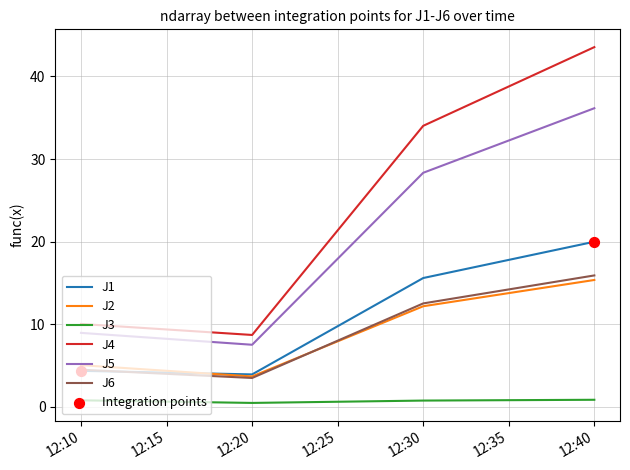

Is the value of J4 at 12:30 greater than the value of J3 at 12:30?

Yes